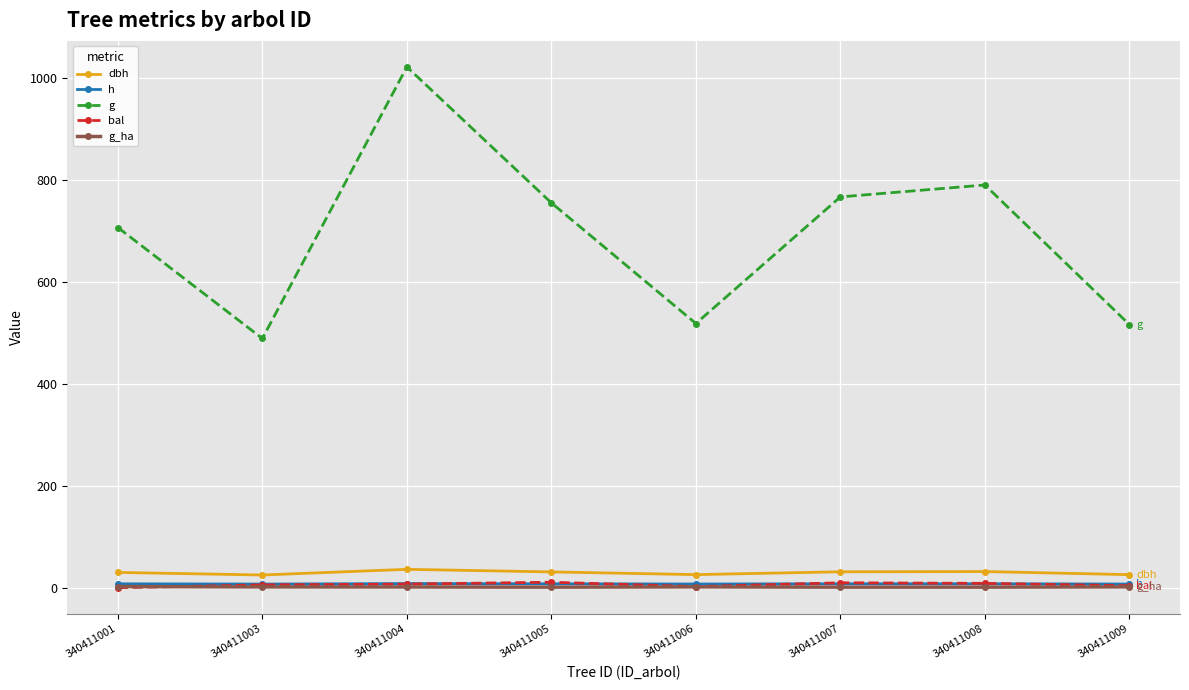

True or false: g_ha and dbh cross at least once.

False